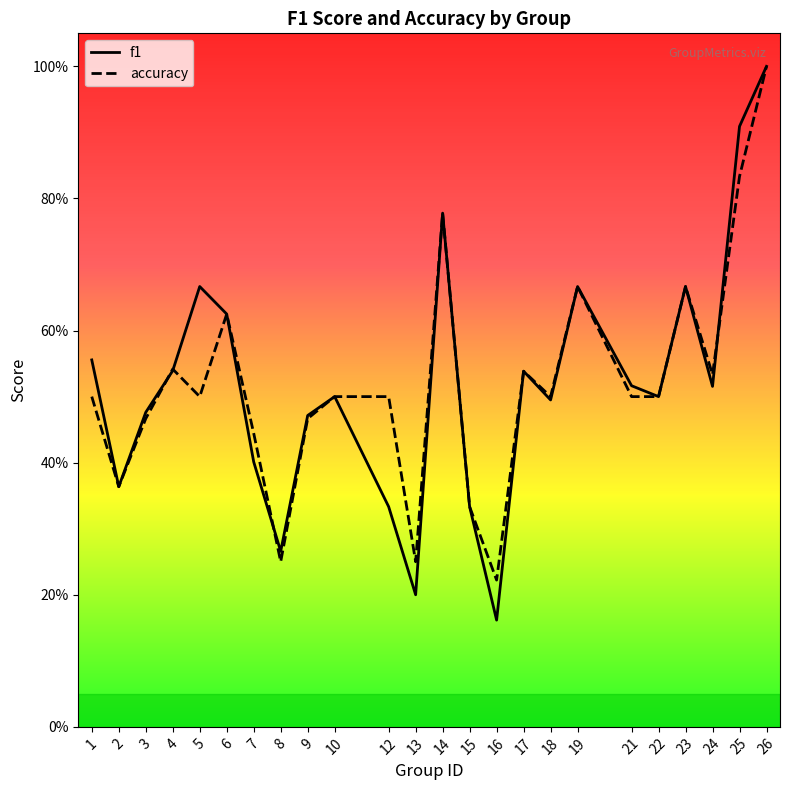

What is the value of the accuracy point at the 17th from the left?

0.5